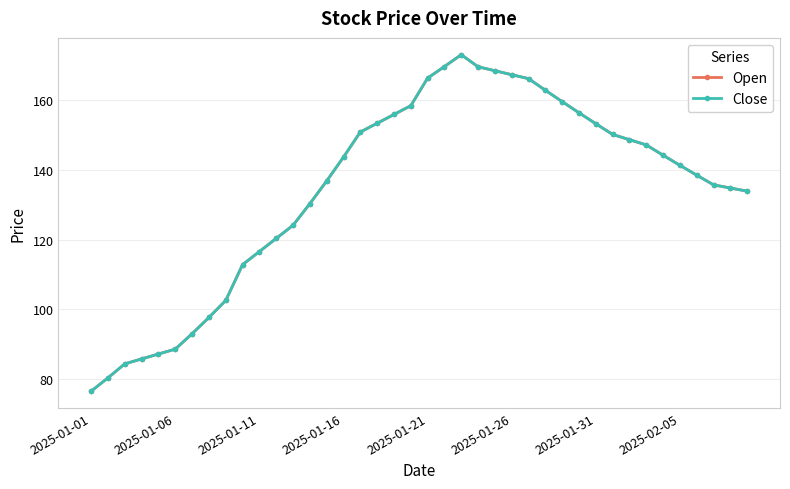

Does the chart have visible grid lines?

Yes